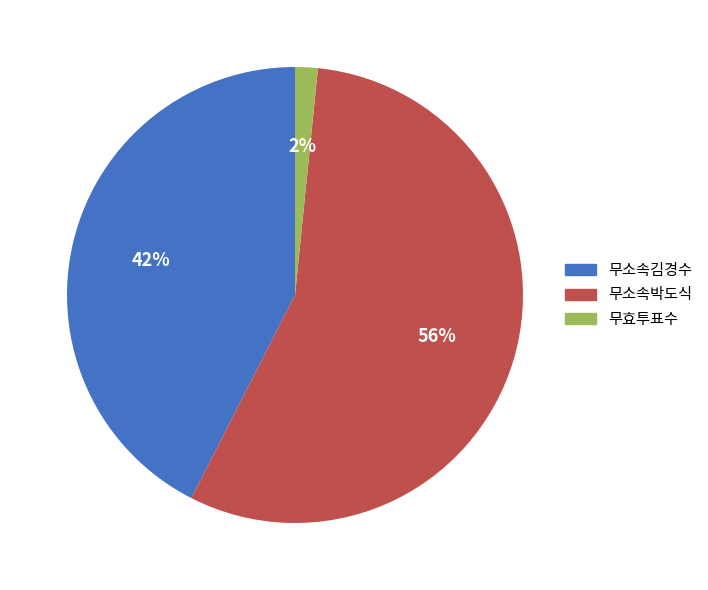

What is the smallest slice in the pie chart?

무효투표수